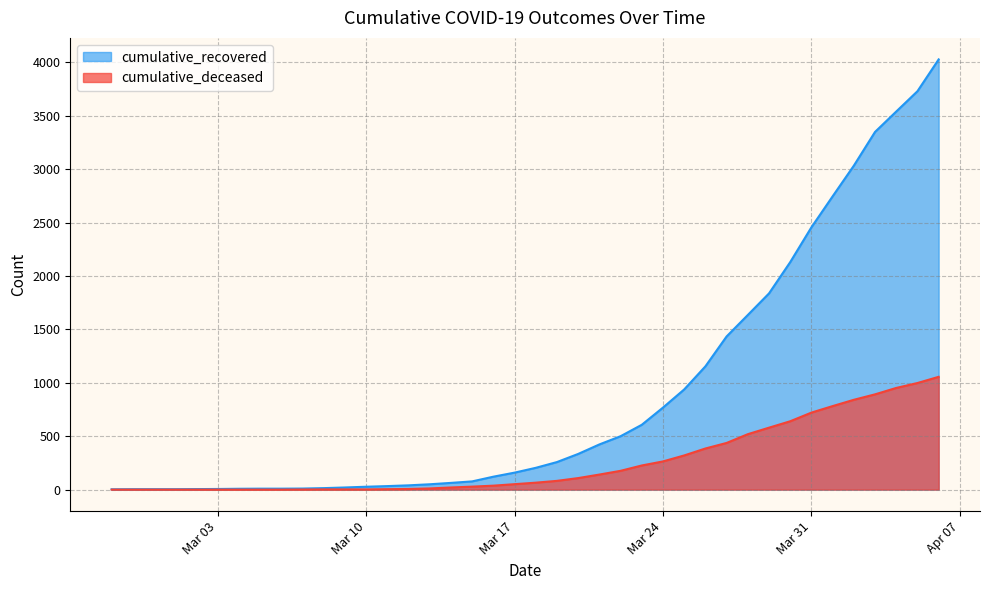

What is the difference between the second highest and second lowest values in the cumulative_recovered series?

3726